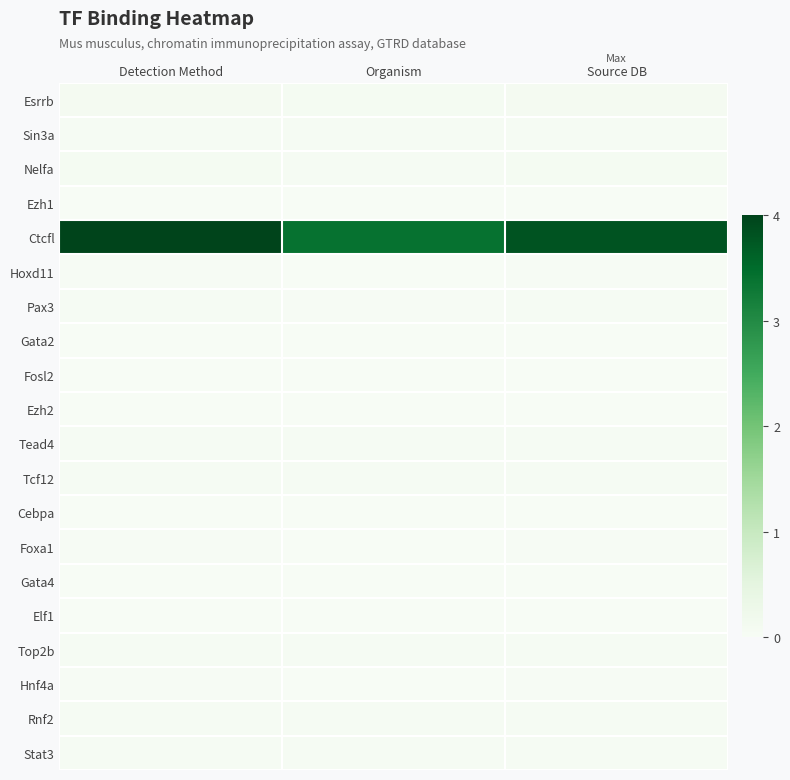

At which category is the sum across all series the highest?

Detection Method